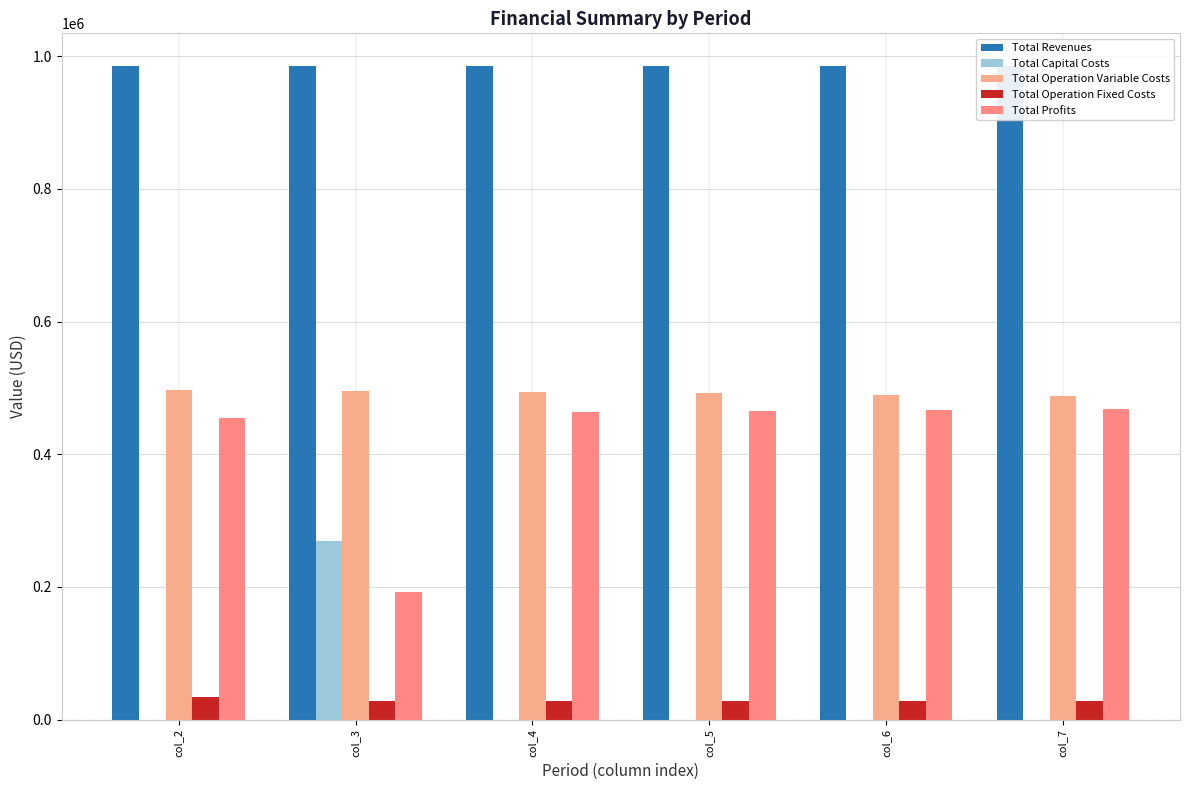

Which label corresponds to the smallest value in the chart?

col_2